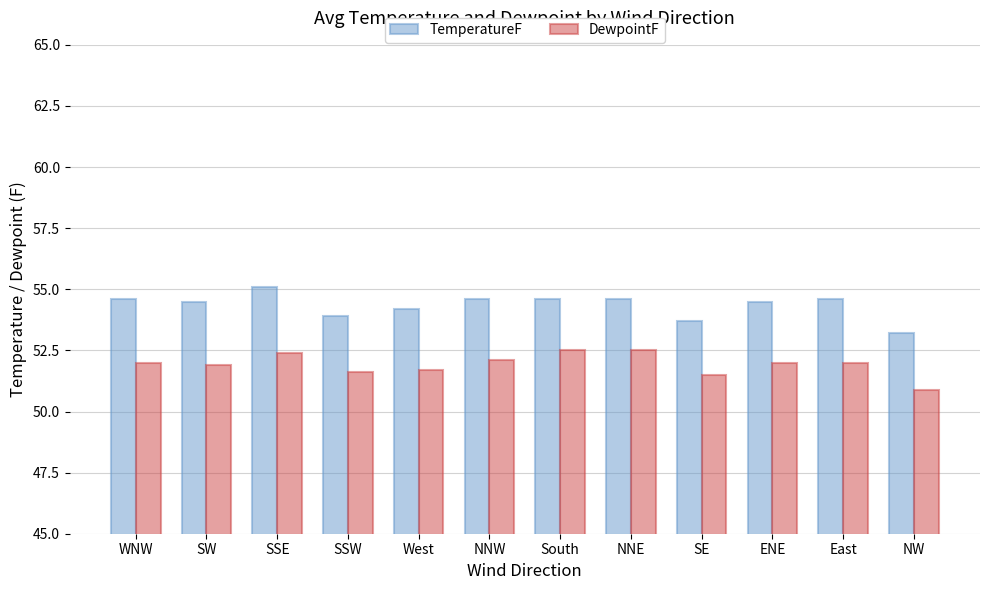

Which series changed the most between SW and NW?

TemperatureF